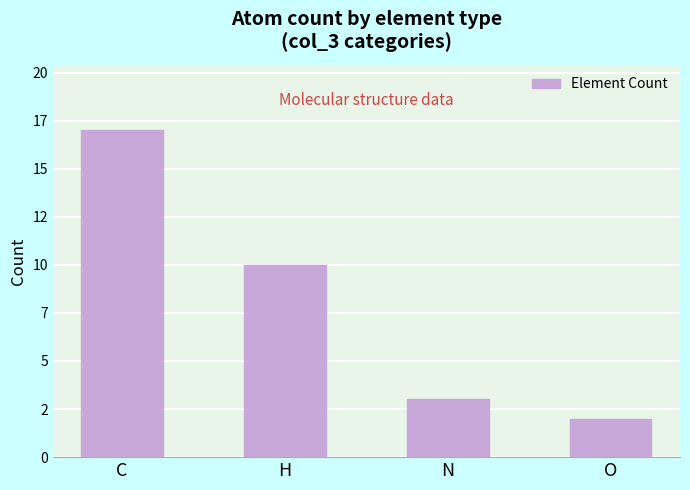

Which label corresponds to the largest value in the chart?

C